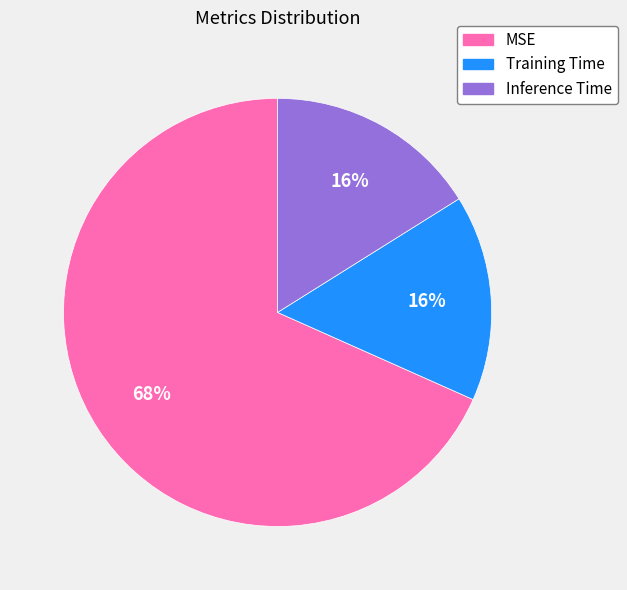

Which slice is the largest?

MSE